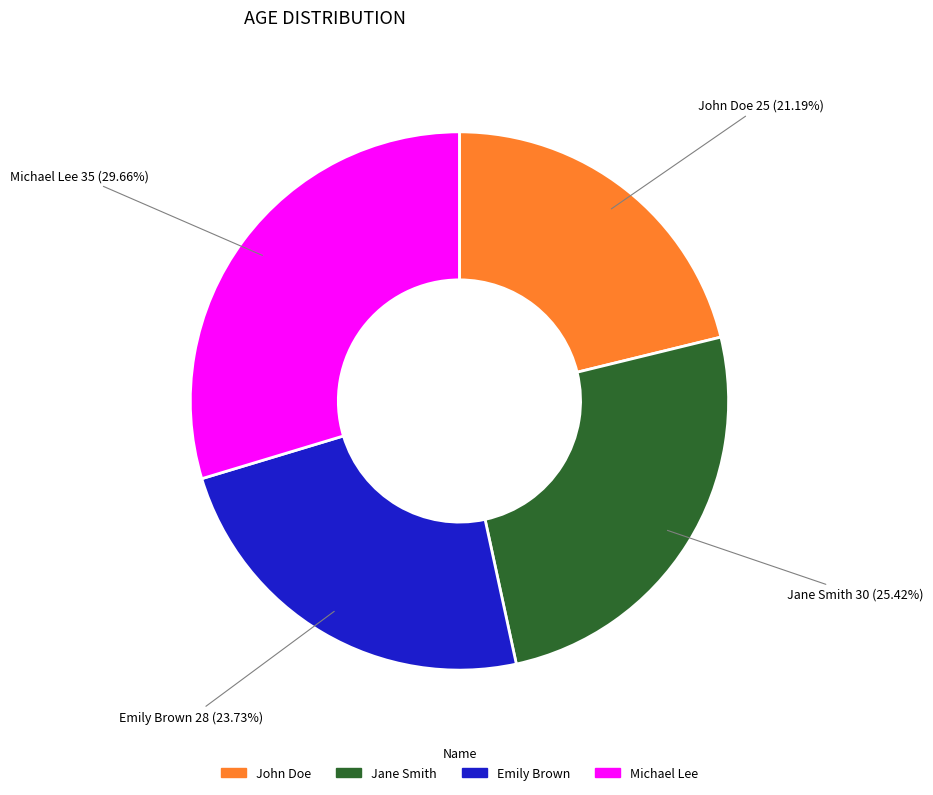

To the nearest percent, what is the combined percentage of Jane Smith and Emily Brown?

49%